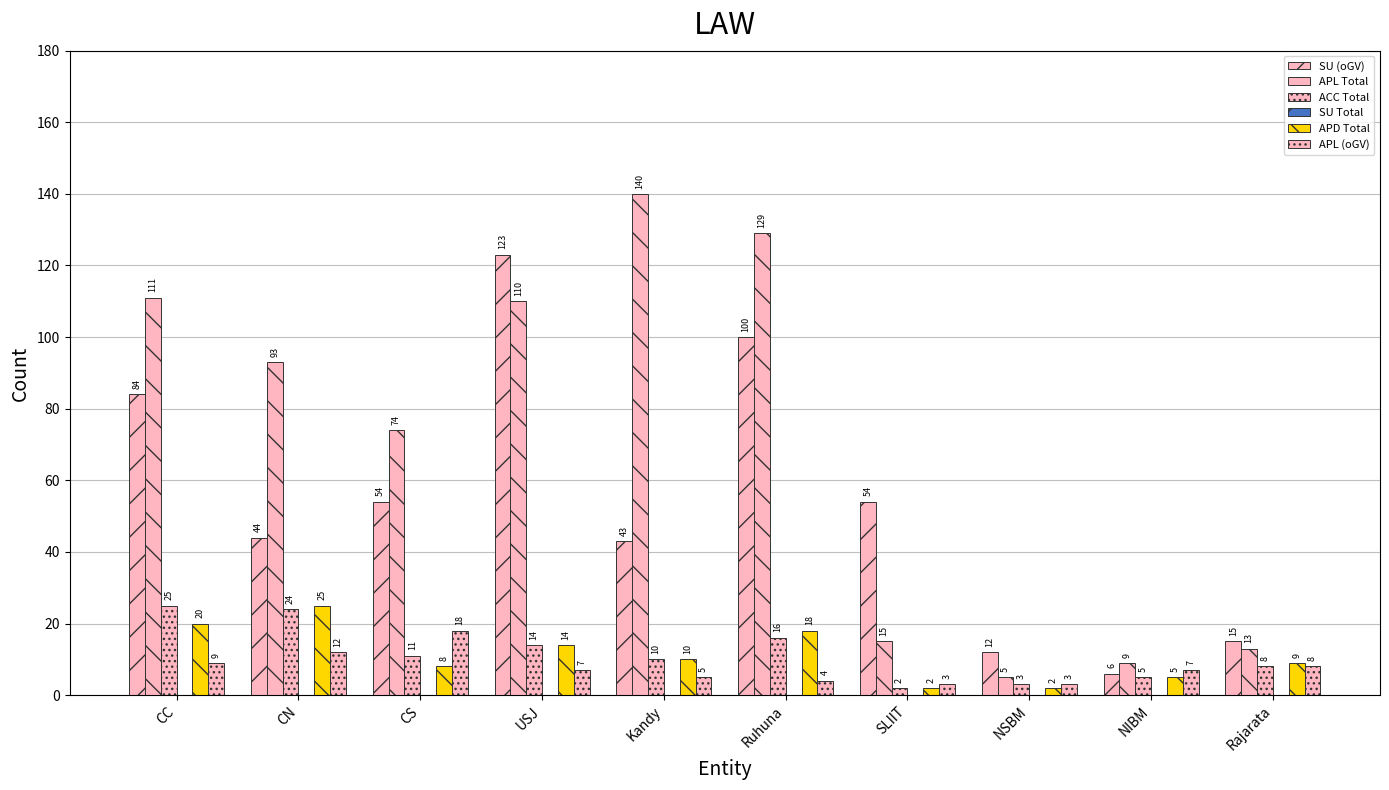

Rank the categories by ACC Total value from lowest to highest.

SLIIT, NSBM, NIBM, Rajarata, Kandy, CS, USJ, Ruhuna, CN, CC